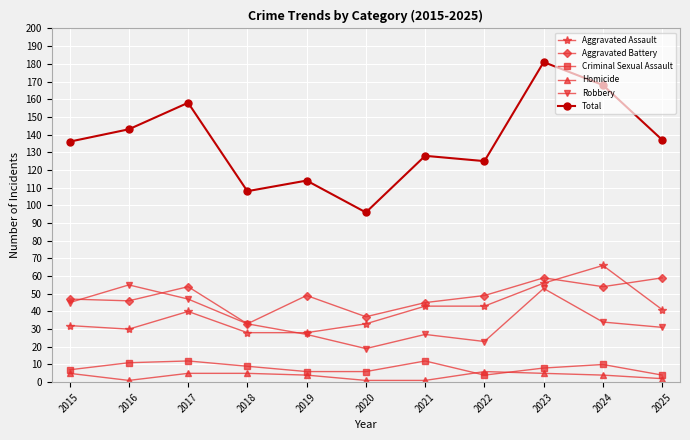

What is the maximum value shown in the chart?

181